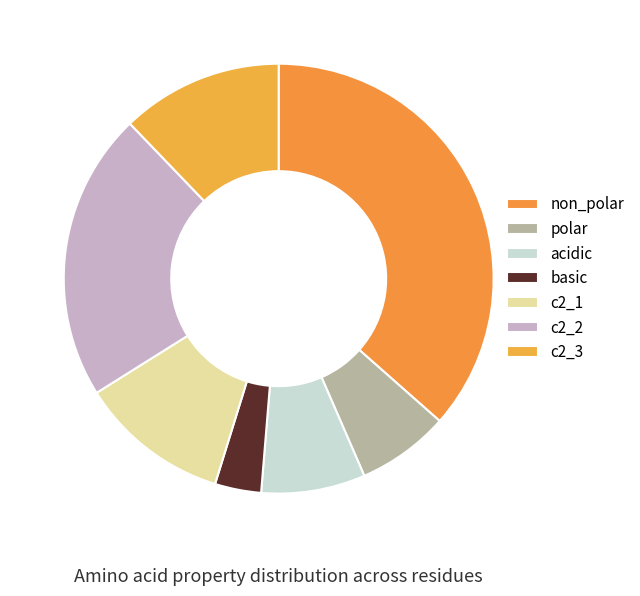

To the nearest percent, what is the combined percentage of polar and acidic?

15%